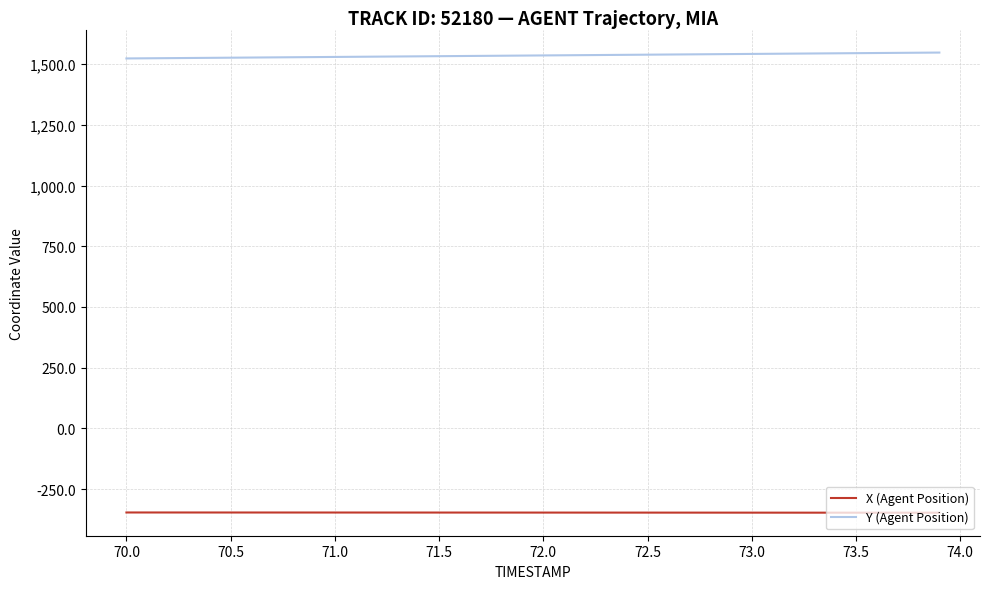

What is the minimum value for Y (Agent Position)?

1523.3